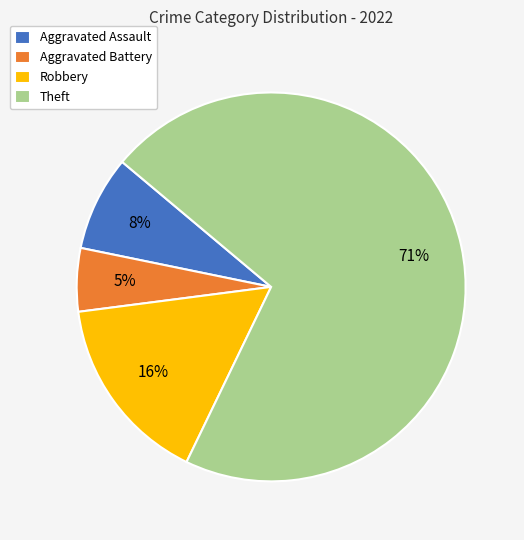

To the nearest percent, what is the average slice percentage?

25%